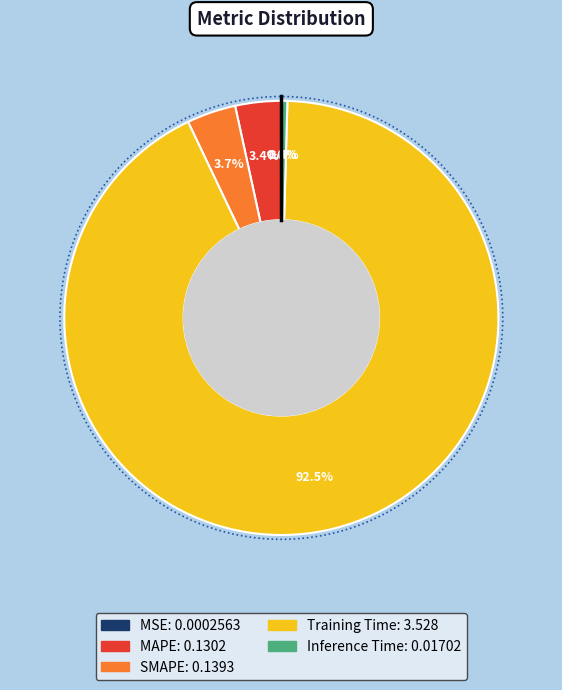

To the nearest percent, what is the difference between the largest and smallest slice percentages?

92%